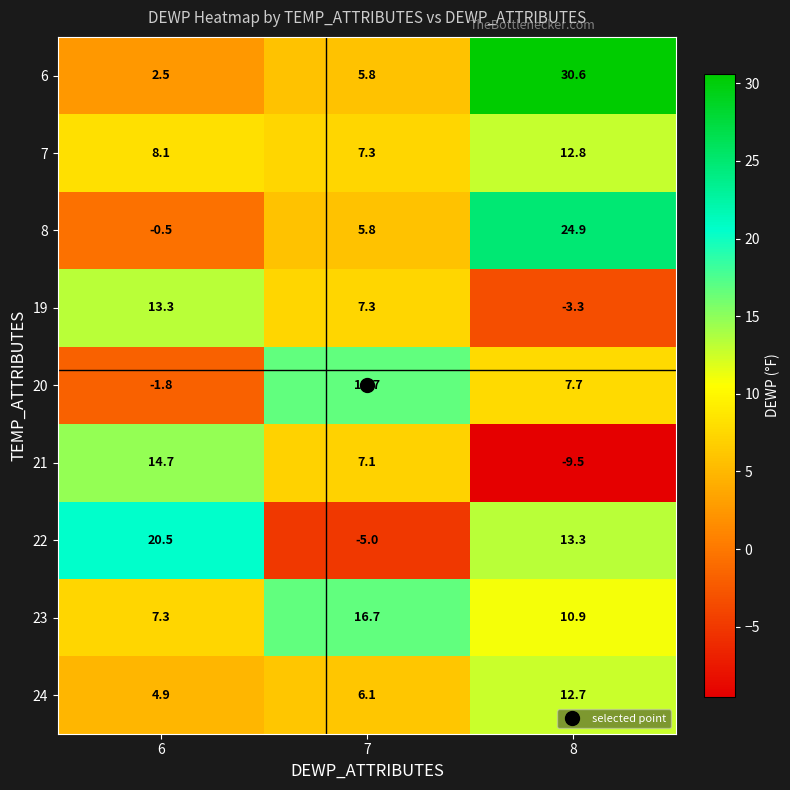

What is the difference between the highest and lowest values at 6?

22.3